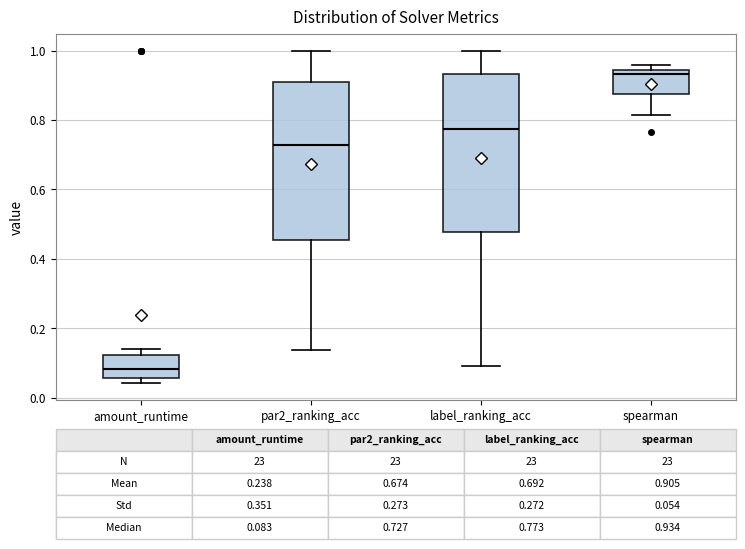

Which box has the lowest median line?

amount_runtime